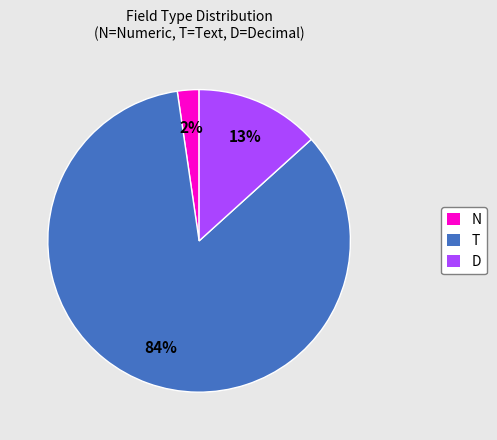

To the nearest percent, what is the average slice percentage?

33%